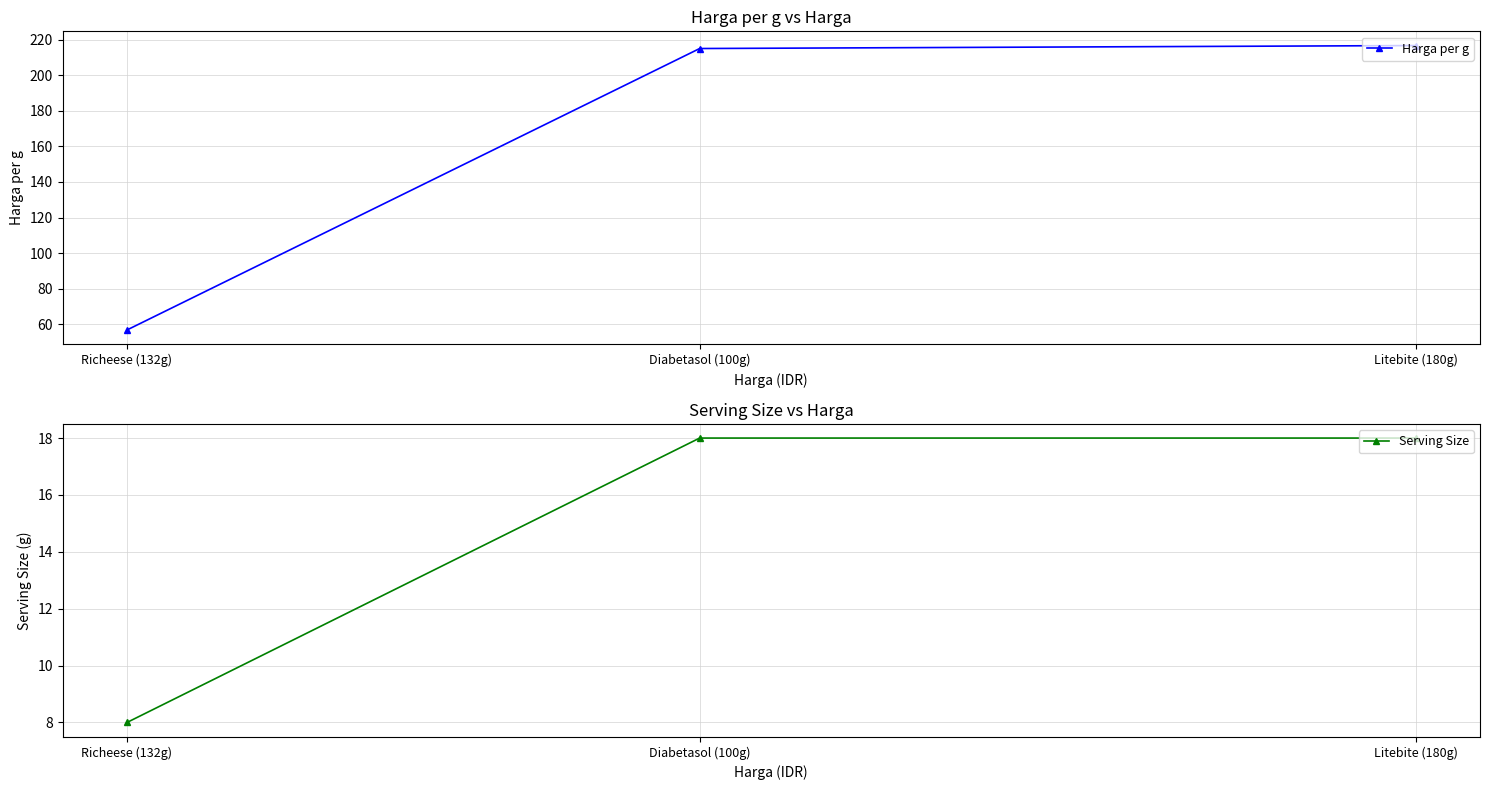

Reading left to right, list all the values displayed in this chart.

Harga per g: Richeese (132g)=56.8	Diabetasol (100g)=215.0	Litebite (180g)=216.7
Serving Size: Richeese (132g)=8.0	Diabetasol (100g)=18.0	Litebite (180g)=18.0